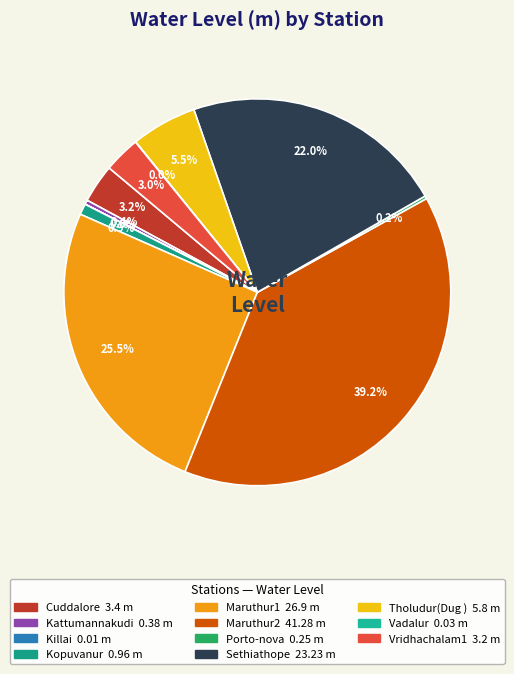

How many segments does this pie chart have?

11